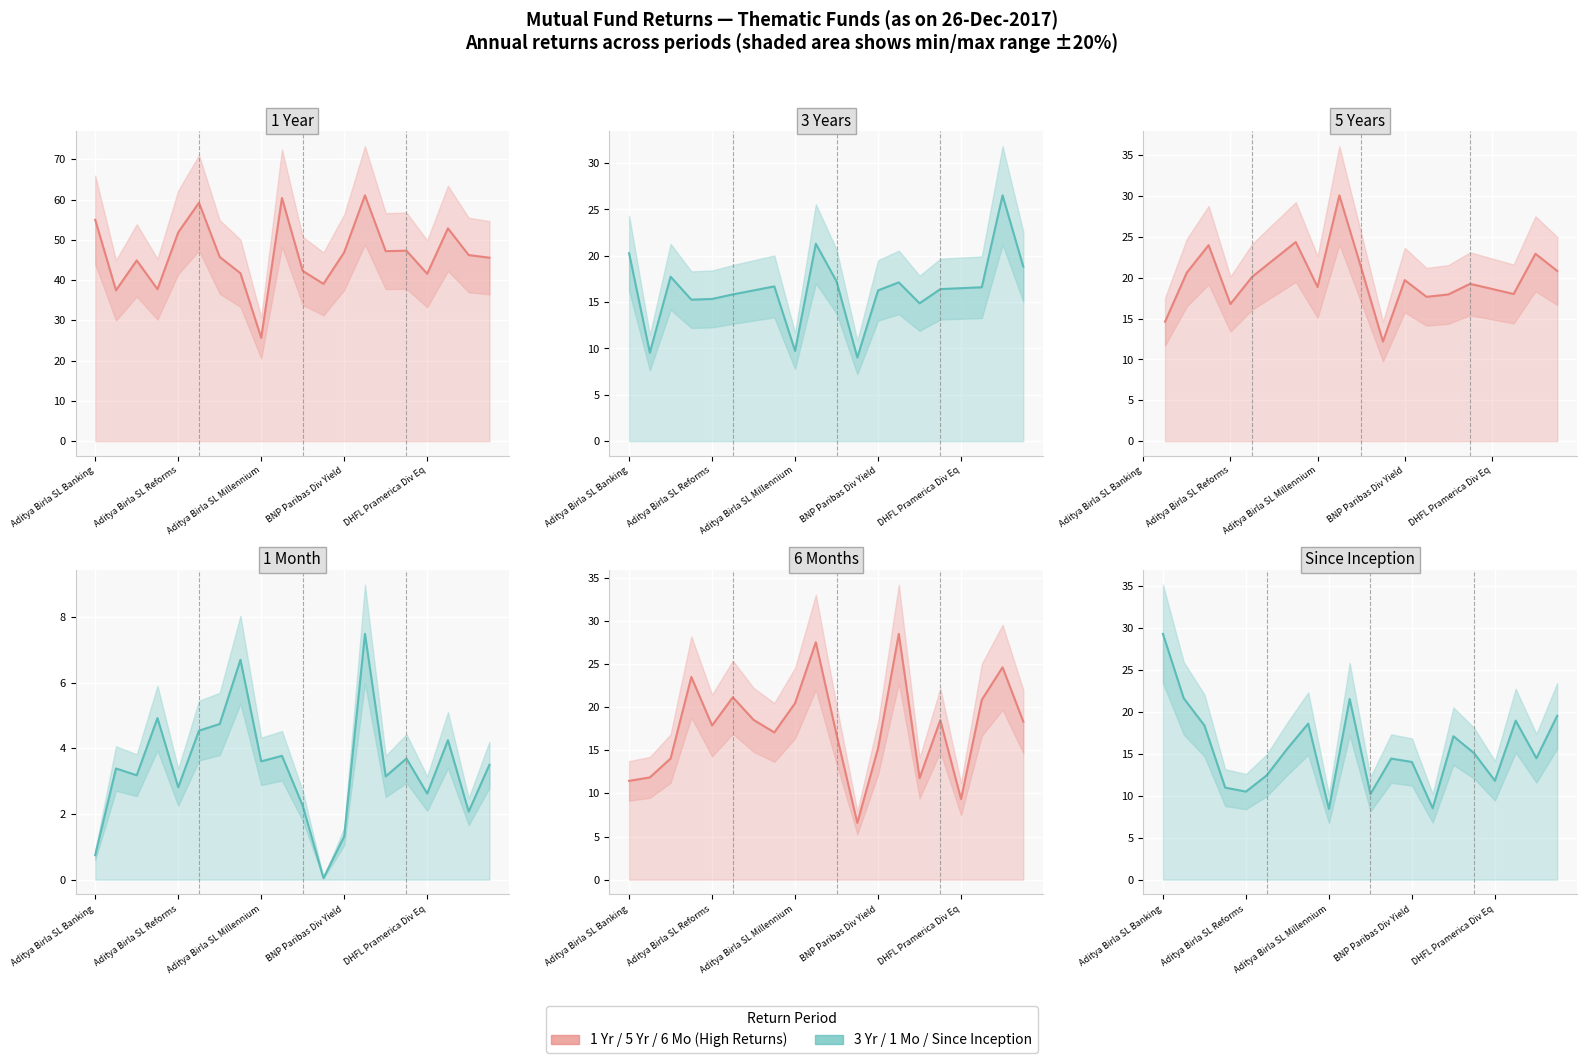

The 1 Year series shows 55.0 at Aditya Birla SL Banking. True or false?

True